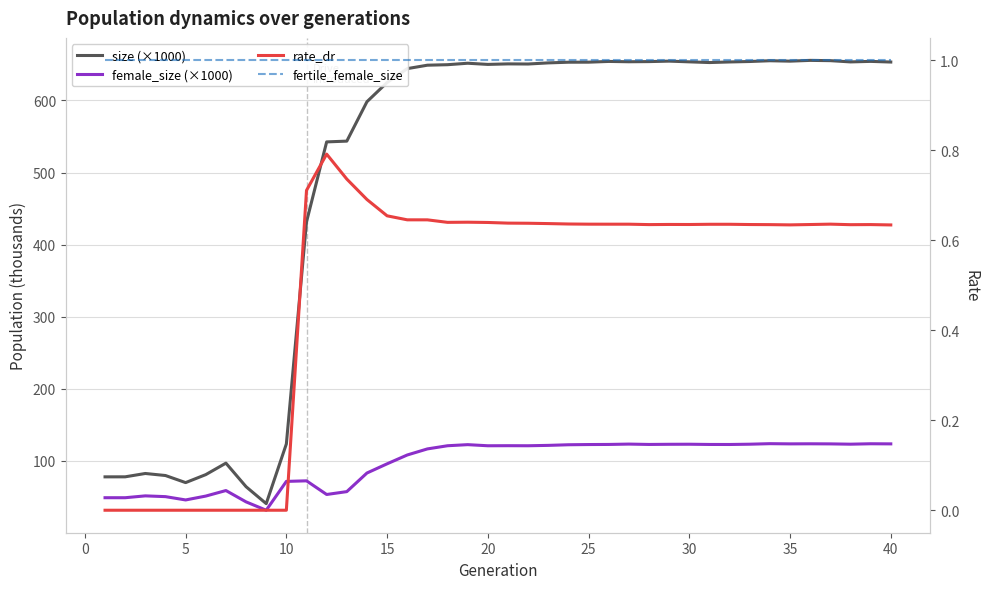

Which series has the largest total across all categories?

size (×1000)